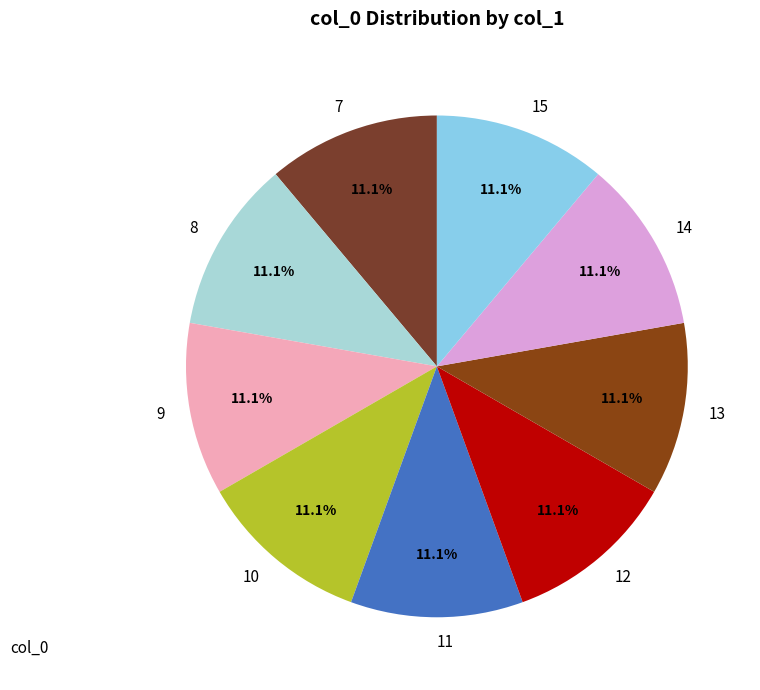

Combined, what portion of the pie is 9 and 7?

22.2%